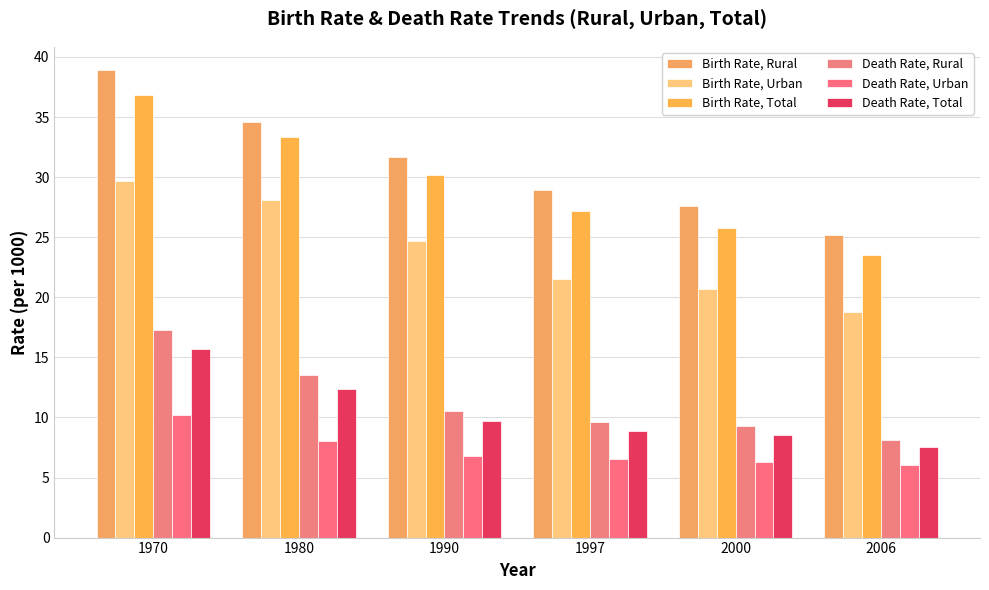

How many bars are there in total?

36